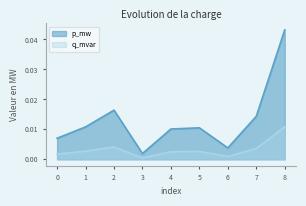

True or false: q_mvar has more than 2 points higher than both neighbors.

False